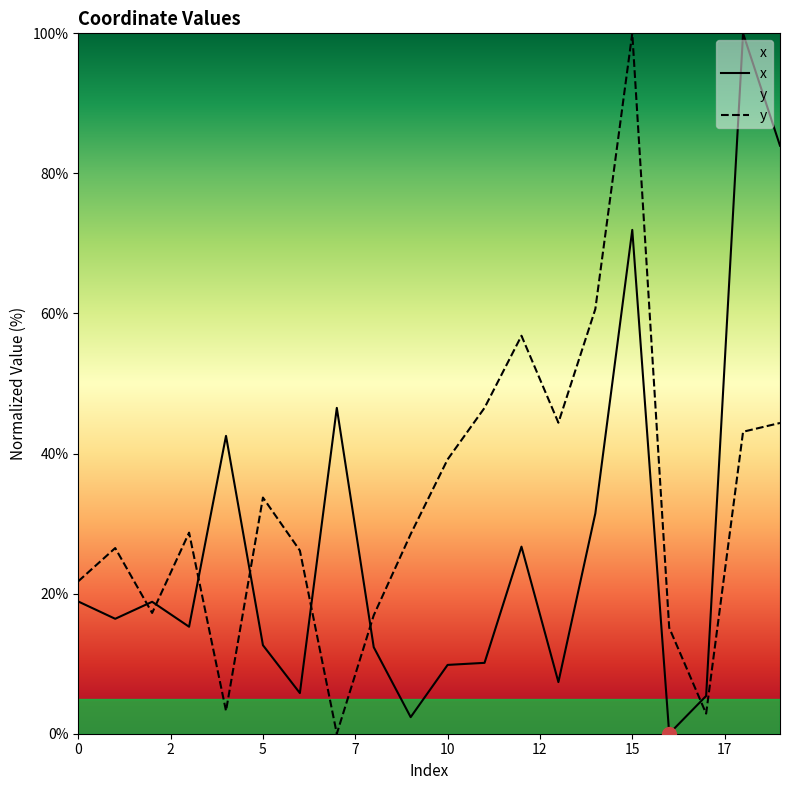

What is the value of the y point at the 17th from the left?

15.1